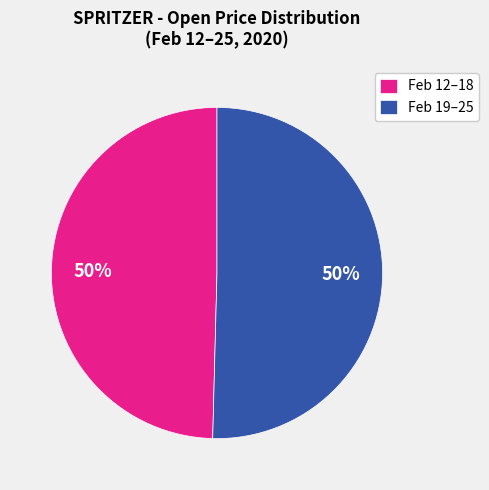

To the nearest percent, what is the combined percentage of Feb 19–25 and Feb 12–18?

100%